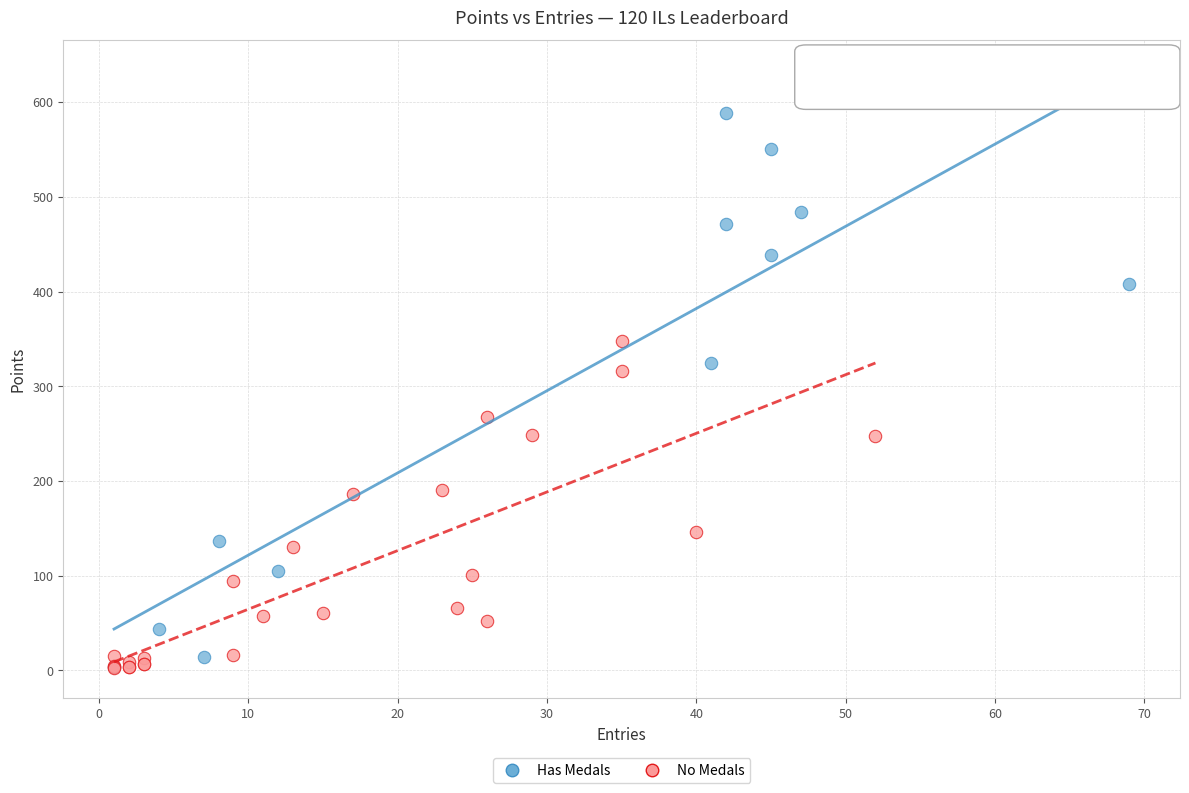

Which series contains the highest Y value?

Has Medals